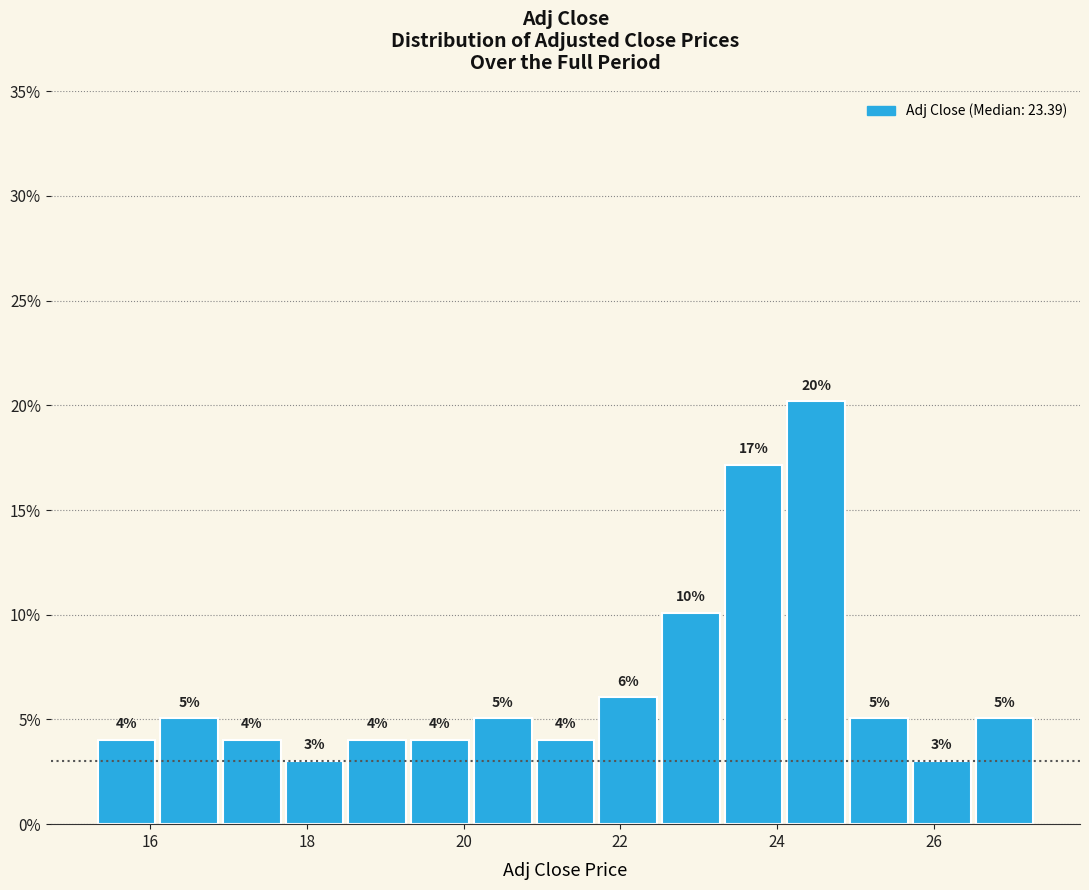

Over which range of the x-axis is the bar tallest?

24.1 to 24.9